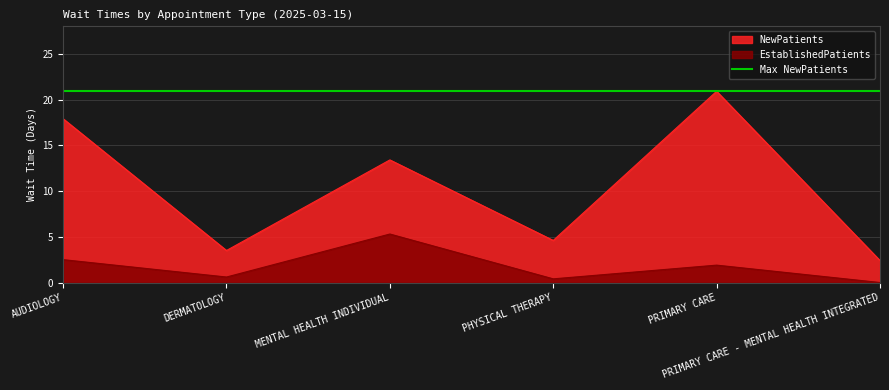

The NewPatients series shows 17.9 at AUDIOLOGY. True or false?

True